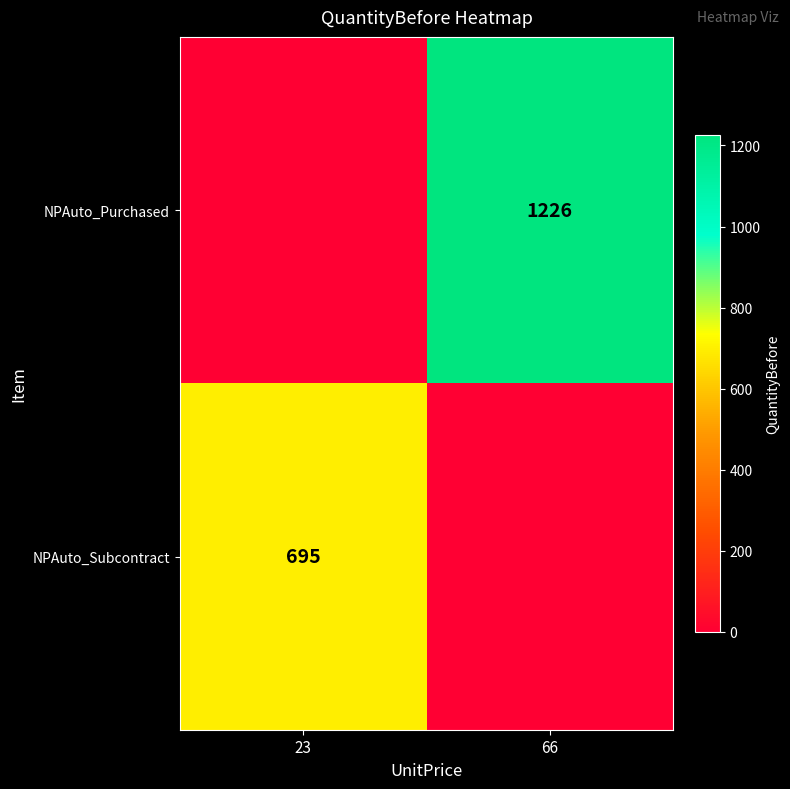

The value of NPAuto_Subcontract at 23 is 695. True or false?

True